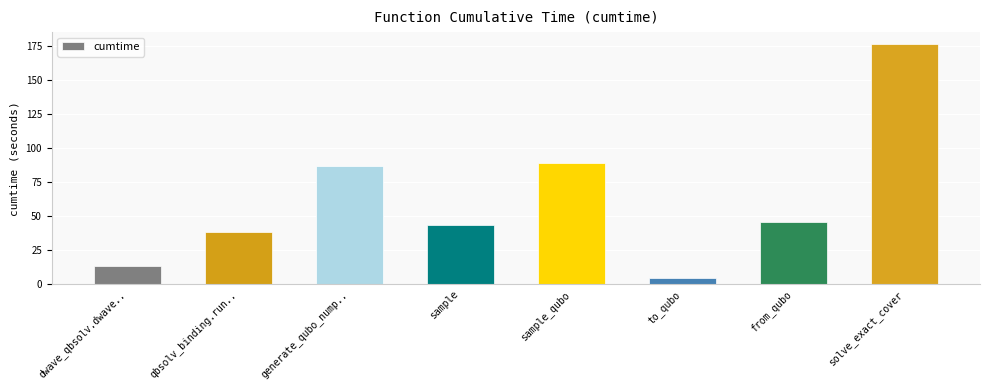

Between generate_qubo_nump.. and dwave_qbsolv.dwave.., which is larger?

generate_qubo_nump..